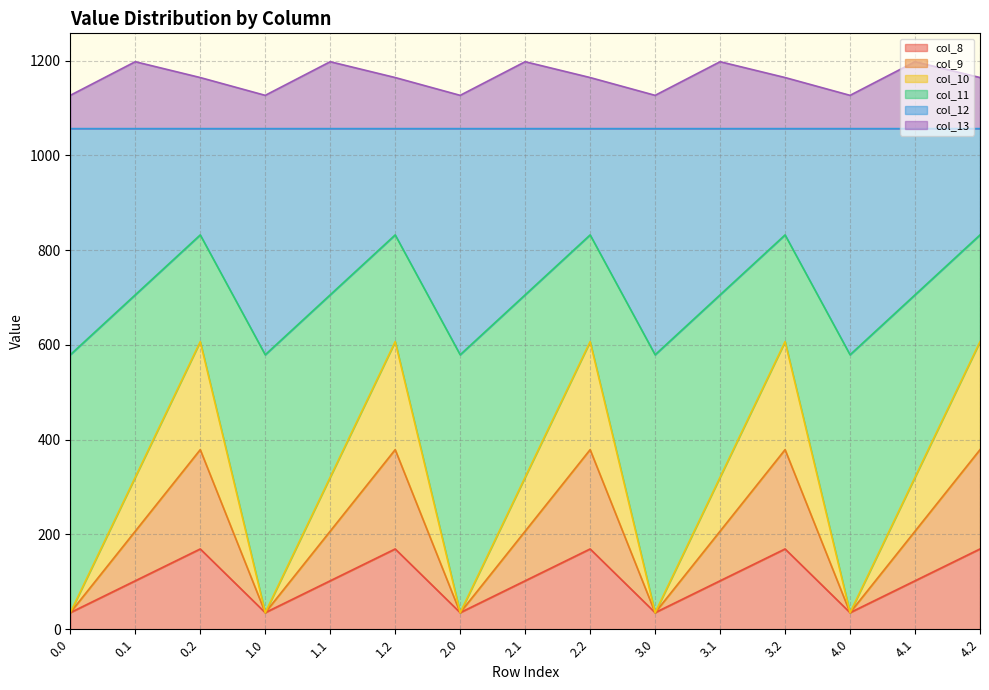

Where is col_11 nearest to the value 705?

0.1